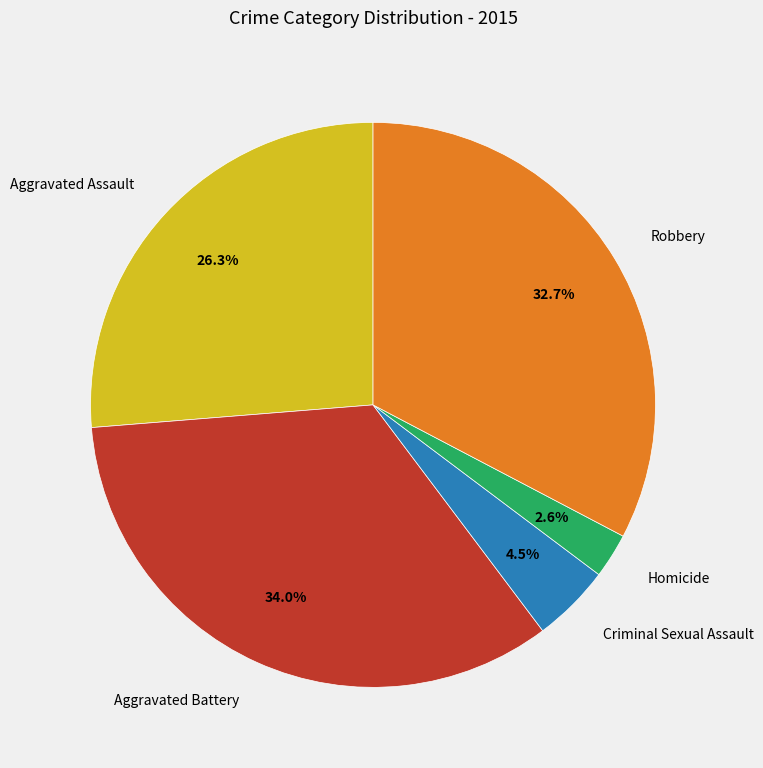

Is it true that Aggravated Assault is 16% of the pie?

False